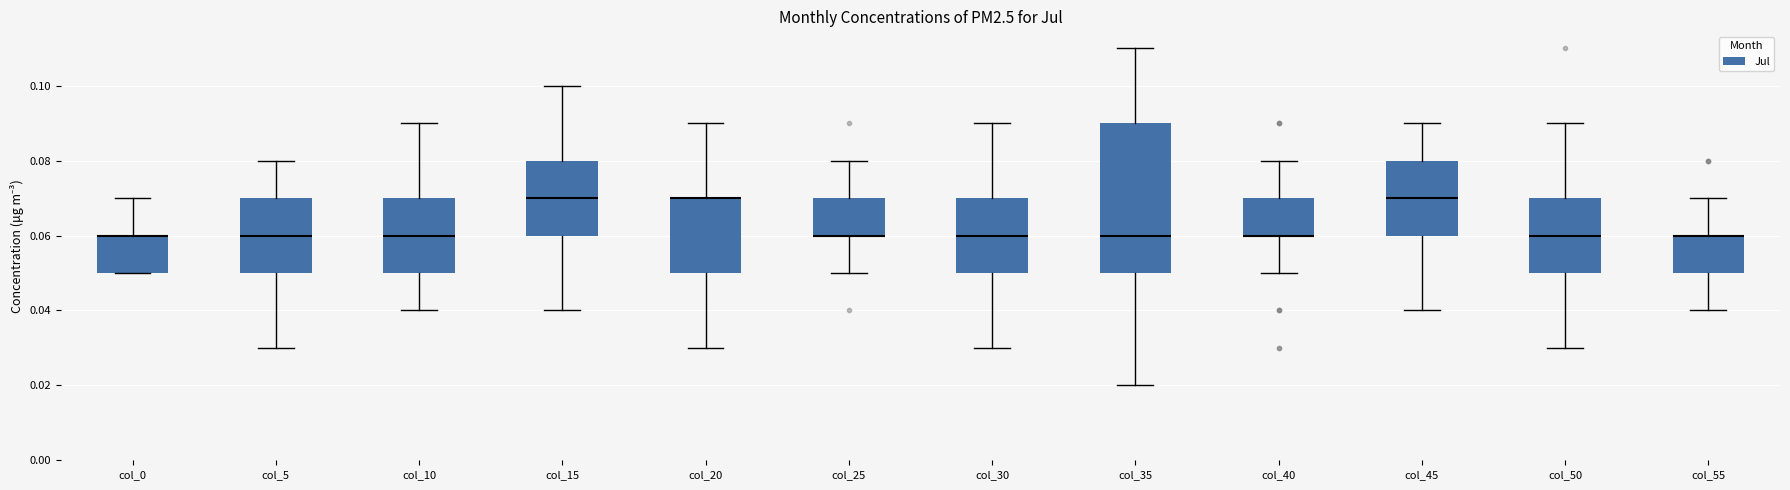

Reading left to right, transcribe this box plot: for each box, give where its median line is, the range the box spans, and where its two whiskers end, as read against the y-axis. The values are not printed on the chart, so give them approximately, as read against the axis.

col_0: median 0.06 (drawn on the box's upper edge), box 0.05 to 0.06, whiskers 0.05 to 0.07
col_5: median 0.06, box 0.05 to 0.07, whiskers 0.03 to 0.08
col_10: median 0.06, box 0.05 to 0.07, whiskers 0.04 to 0.09
col_15: median 0.07, box 0.06 to 0.08, whiskers 0.04 to 0.10
col_20: median 0.07 (drawn on the box's upper edge), box 0.05 to 0.07, whiskers 0.03 to 0.09
col_25: median 0.06 (drawn on the box's lower edge), box 0.06 to 0.07, whiskers 0.05 to 0.08
col_30: median 0.06, box 0.05 to 0.07, whiskers 0.03 to 0.09
col_35: median 0.06, box 0.05 to 0.09, whiskers 0.02 to 0.11
col_40: median 0.06 (drawn on the box's lower edge), box 0.06 to 0.07, whiskers 0.05 to 0.08
col_45: median 0.07, box 0.06 to 0.08, whiskers 0.04 to 0.09
col_50: median 0.06, box 0.05 to 0.07, whiskers 0.03 to 0.09
col_55: median 0.06 (drawn on the box's upper edge), box 0.05 to 0.06, whiskers 0.04 to 0.07